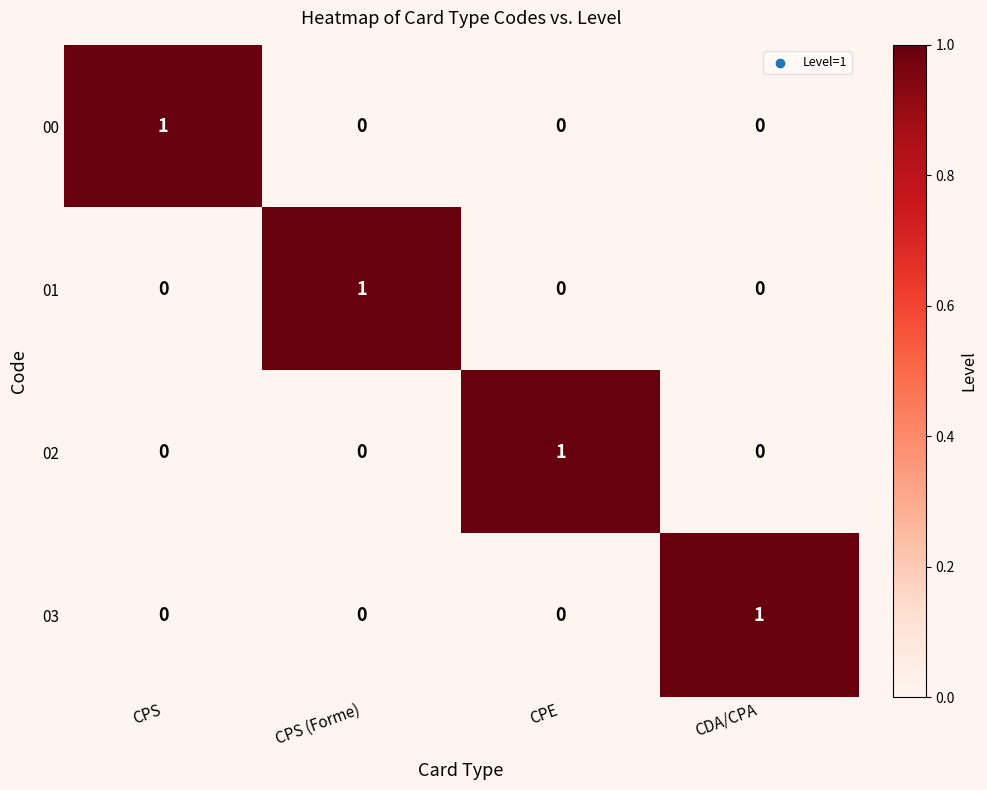

True or false: 01 has a value of 0 at CPE.

True